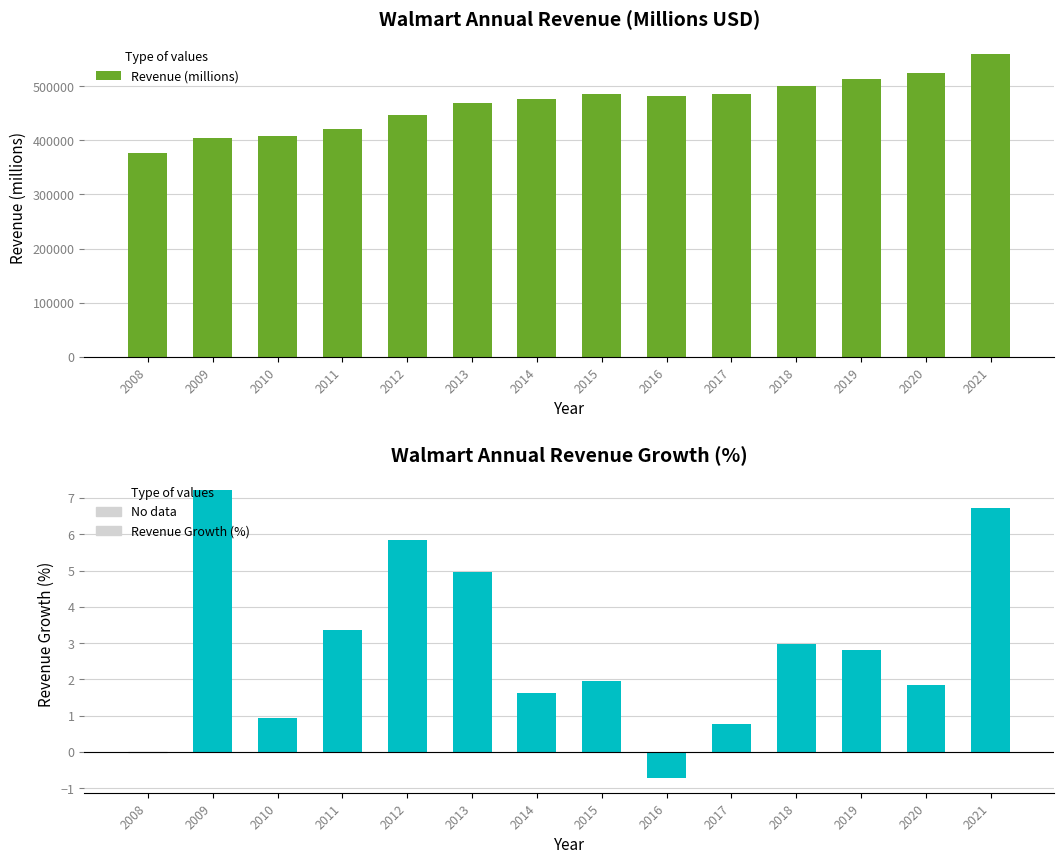

Rank the categories by Revenue Growth (%) value from highest to lowest.

2009, 2021, 2012, 2013, 2011, 2018, 2019, 2015, 2020, 2014, 2010, 2017, 2008, 2016